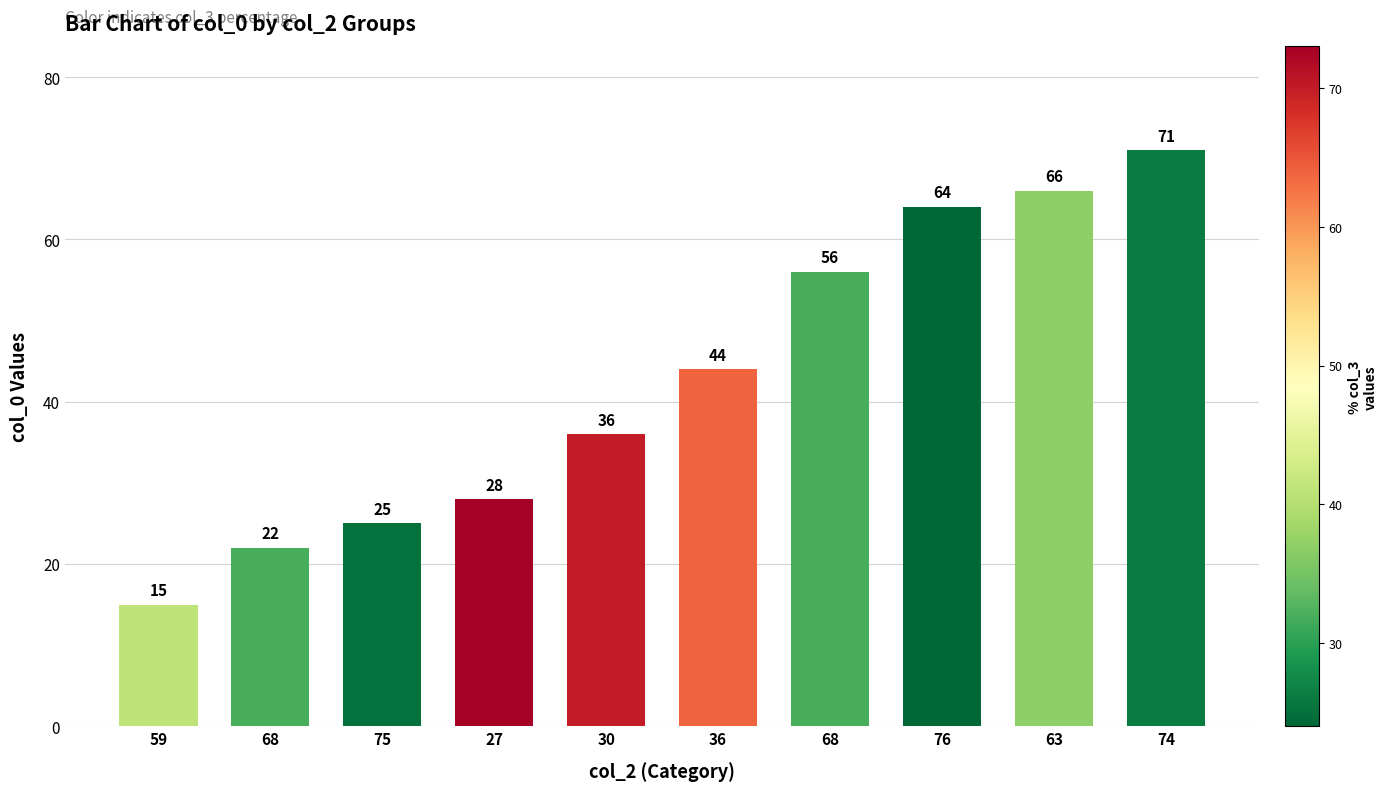

How many bars are there in total?

10